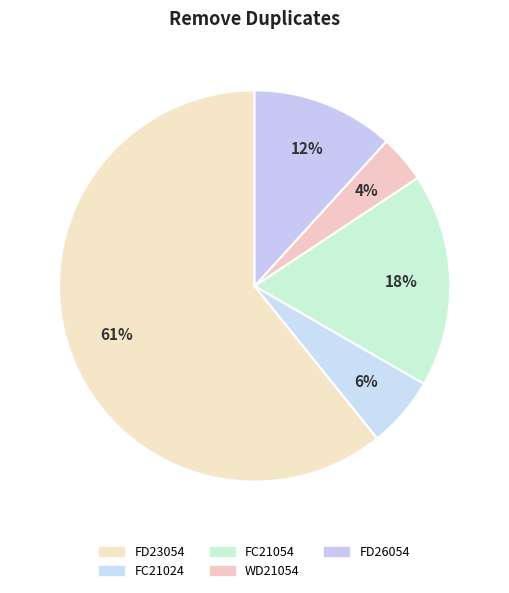

Combined, do FC21054 and FC21024 account for over 50%?

No